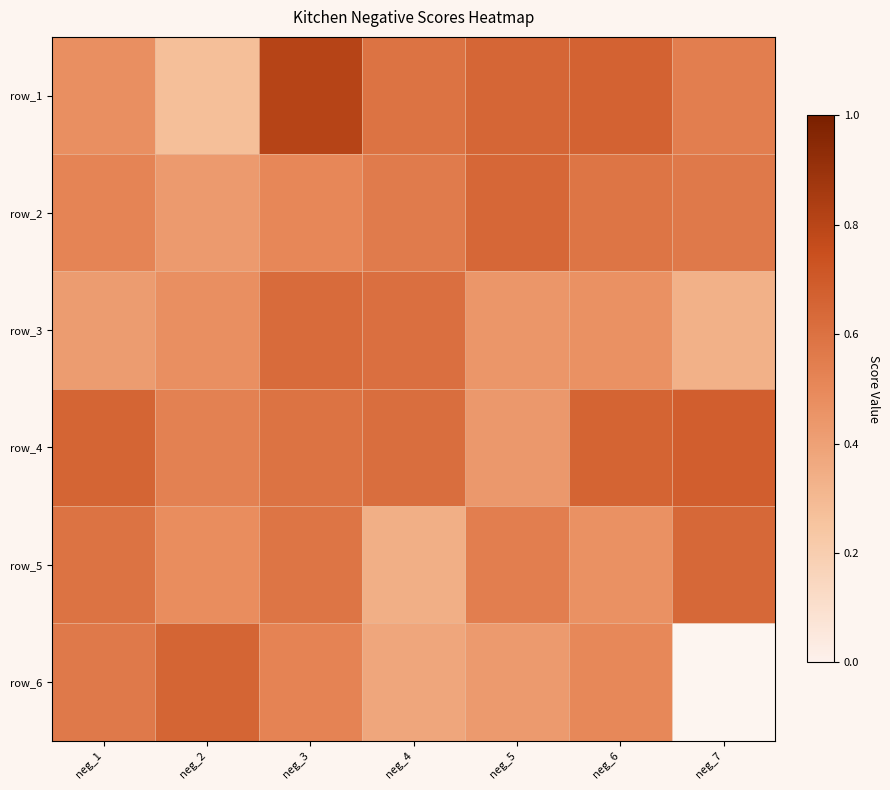

At which label does row_2 reach its peak?

neg_5